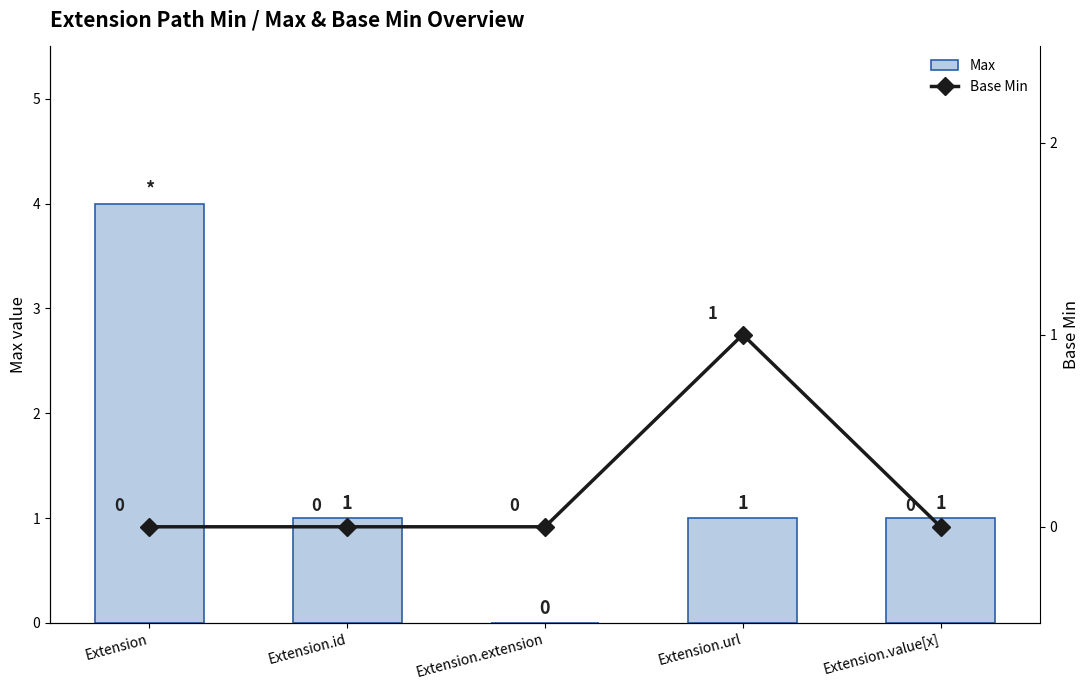

What is the label of the 5th bar from the left?

Extension.value[x]